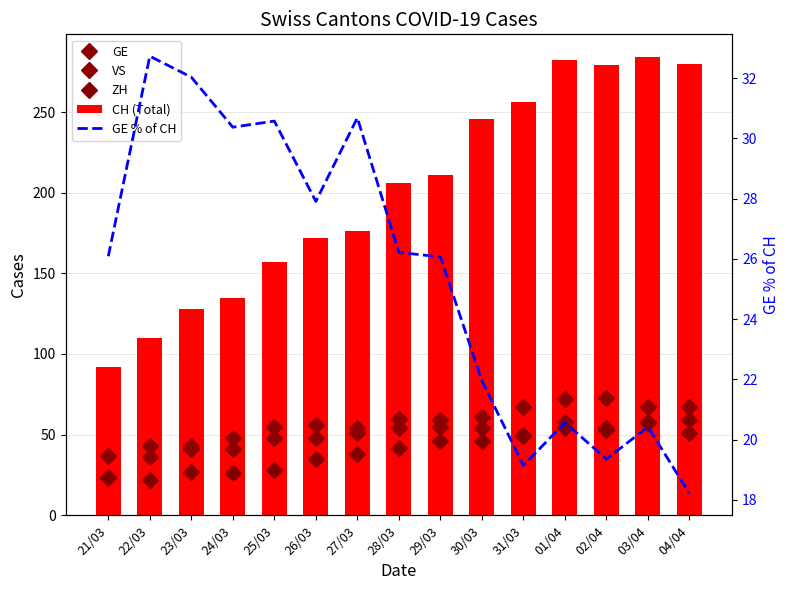

Where is ZH nearest to the value 40?

27/03